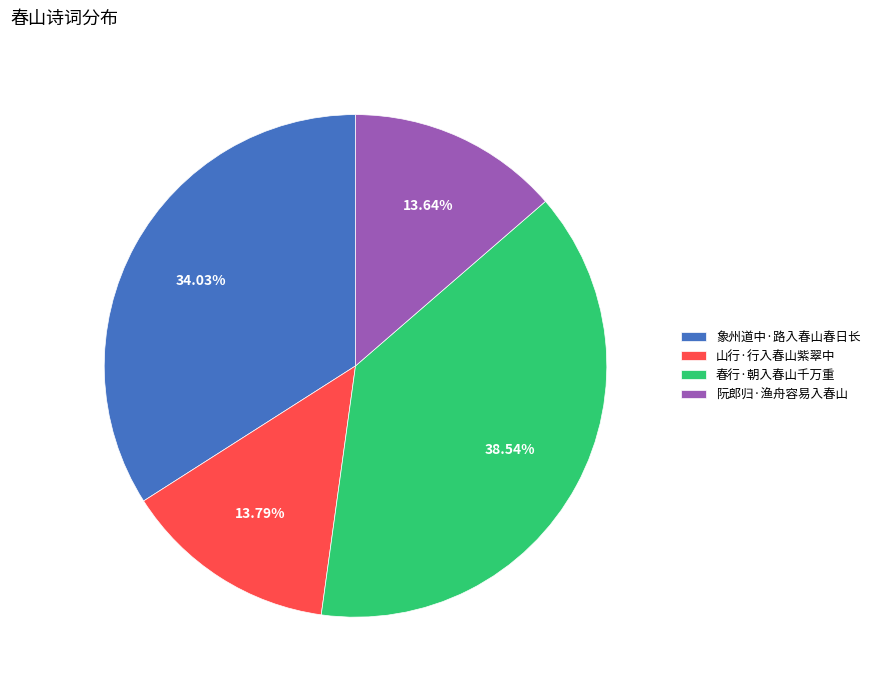

What is the largest slice in the pie chart?

春行·朝入春山千万重